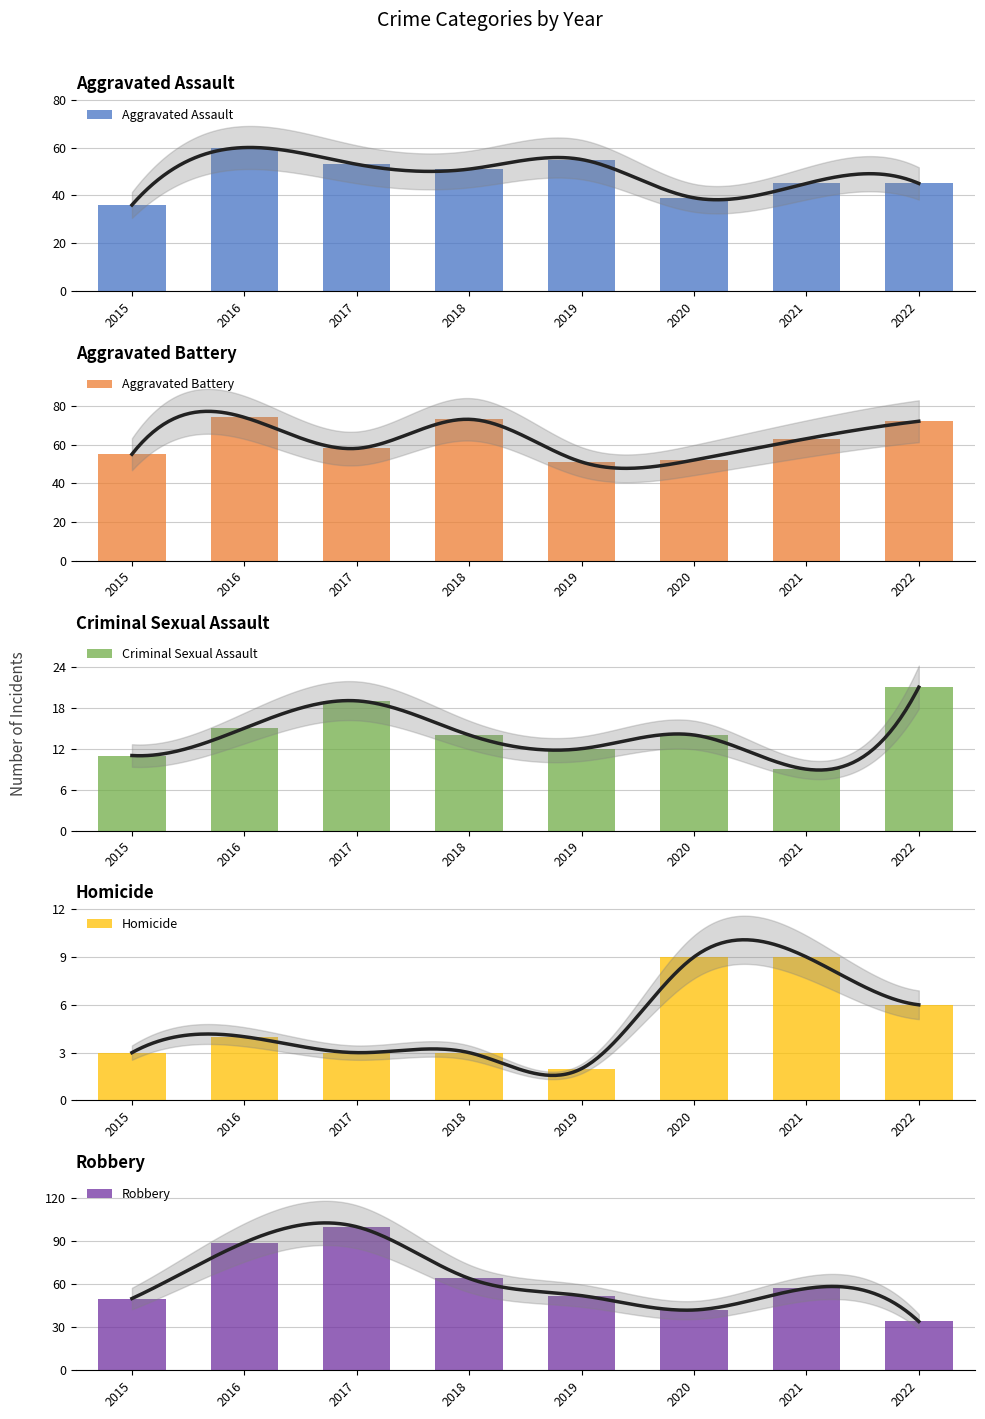

Between 2021 and 2022, which is larger?

2021